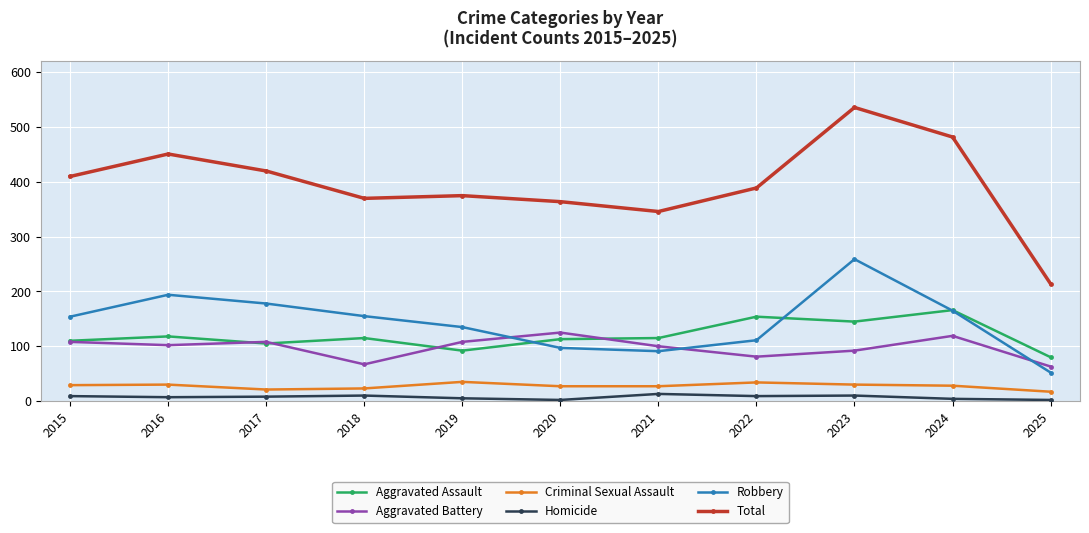

List the series in order of their peak value, highest first.

Total, Robbery, Aggravated Assault, Aggravated Battery, Criminal Sexual Assault, Homicide